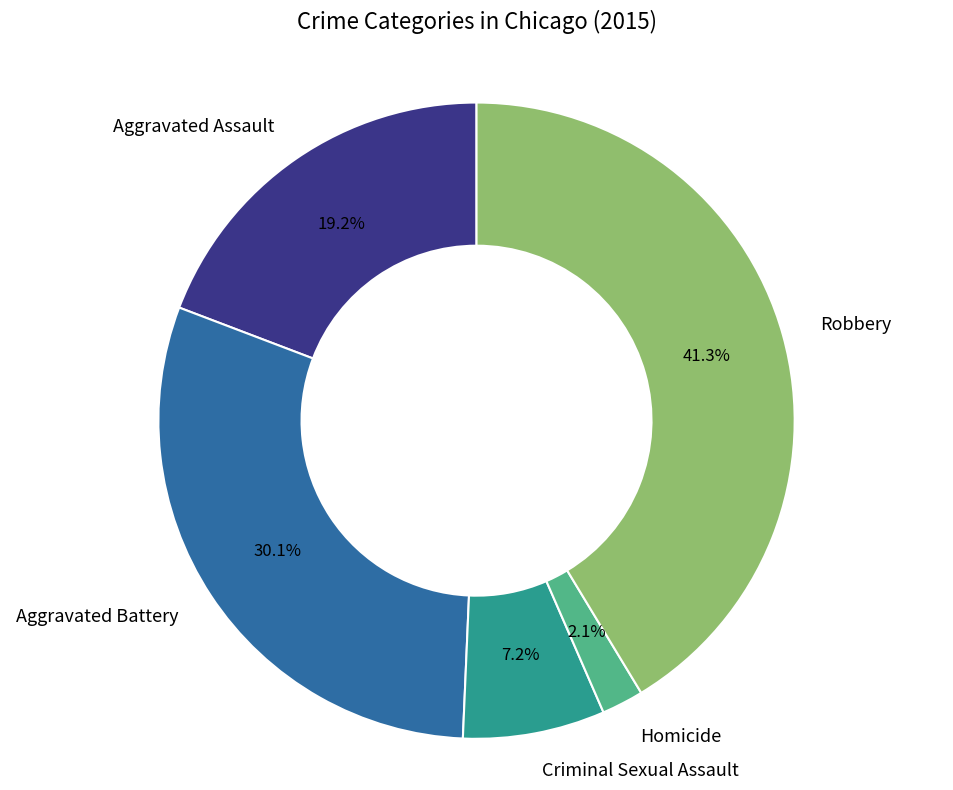

What percentage is NOT represented by Aggravated Assault?

80.8%